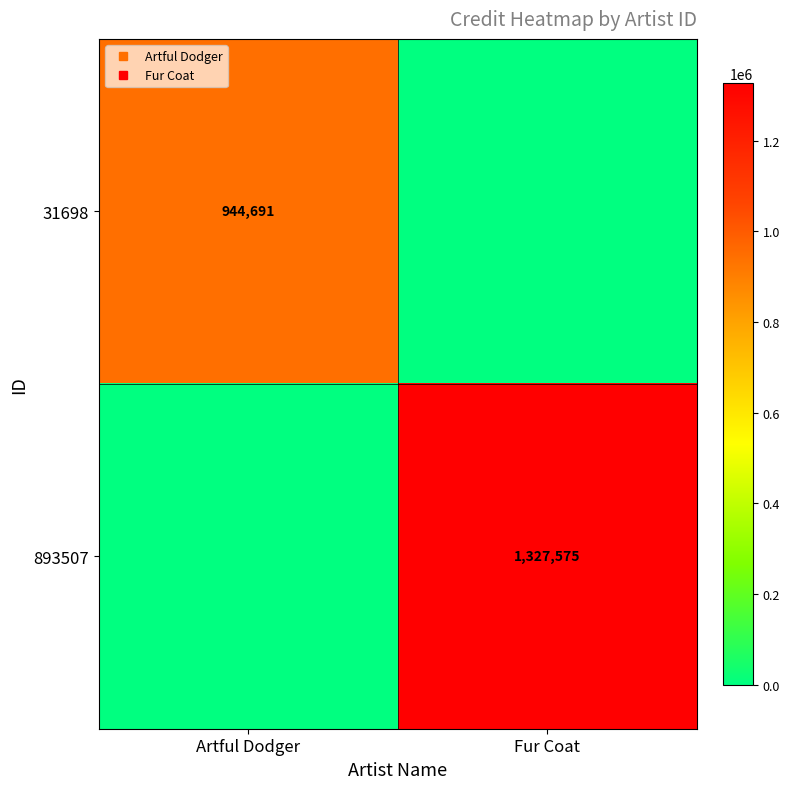

How many values in the 893507 series are below 1327575?

1